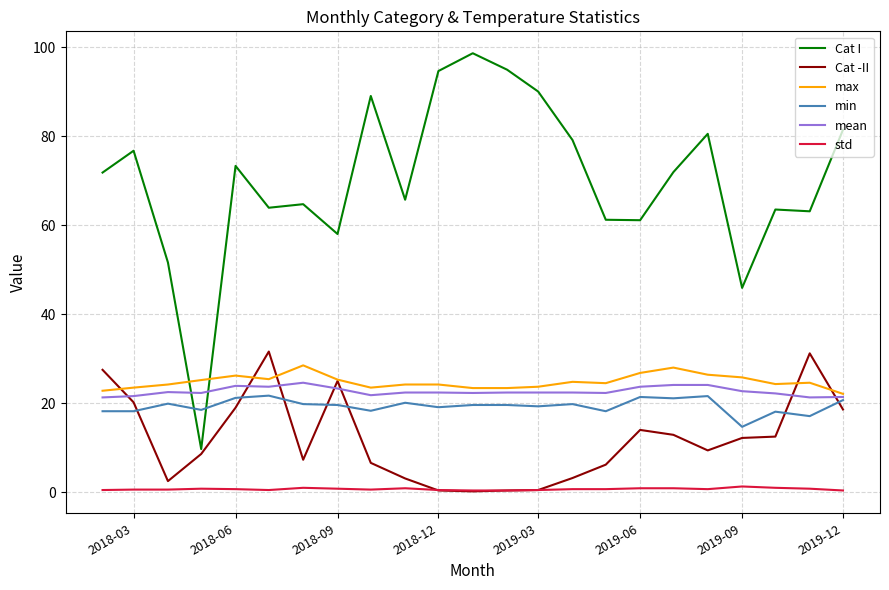

Which series has the widest spread of values?

Cat I